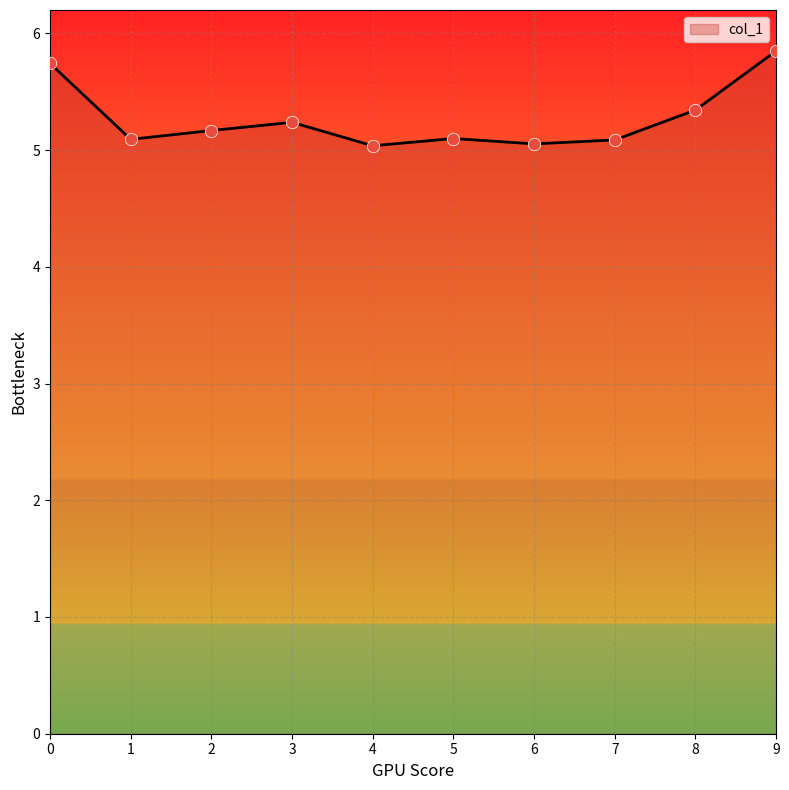

What is the change in value from 3 to 5?

-0.1